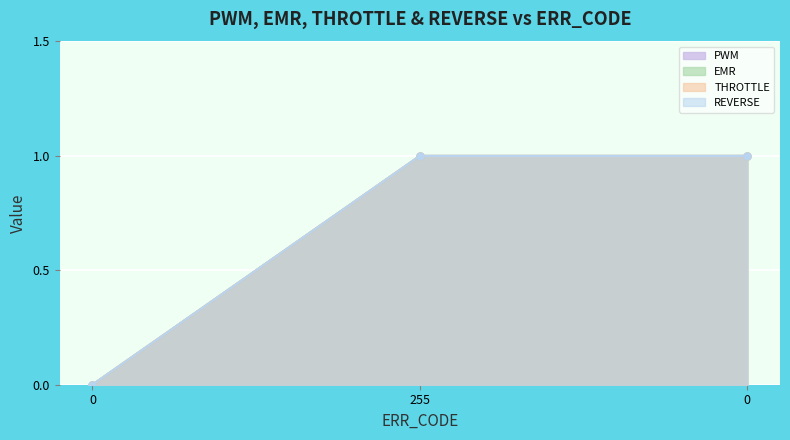

At 0, list the series in order from smallest to largest.

PWM, EMR, THROTTLE, REVERSE